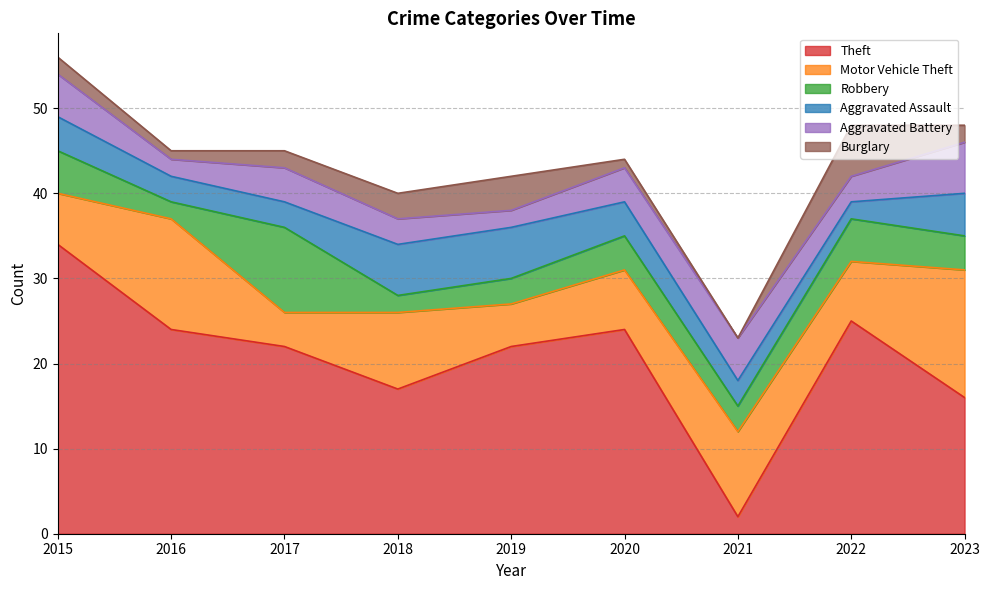

True or false: Robbery and Motor Vehicle Theft cross at least once.

True